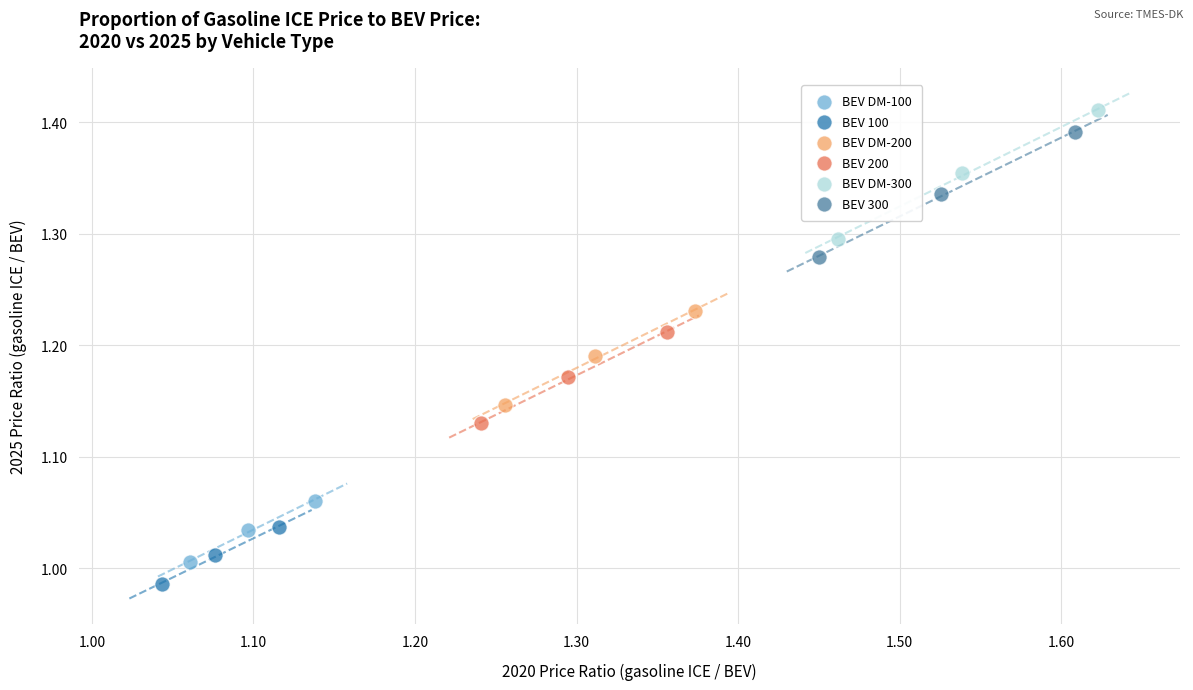

Which series has the widest spread of Y values?

BEV DM-300